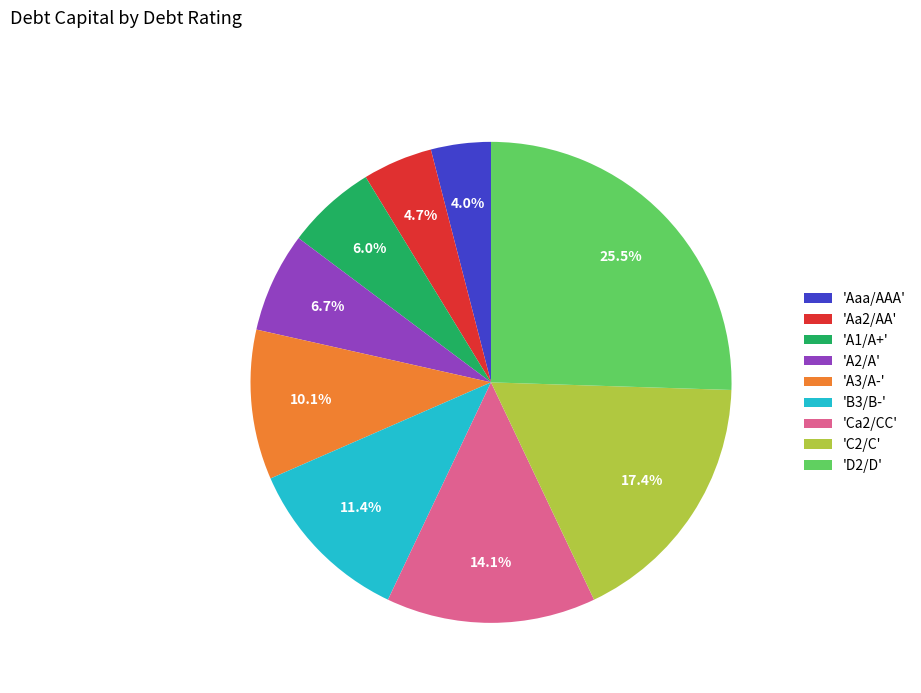

Is there any slice that represents more than half of the pie?

No